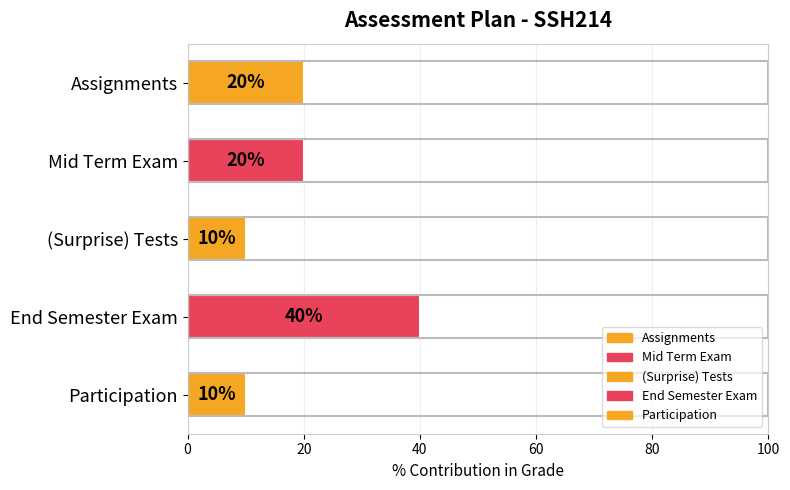

What is the average value?

20